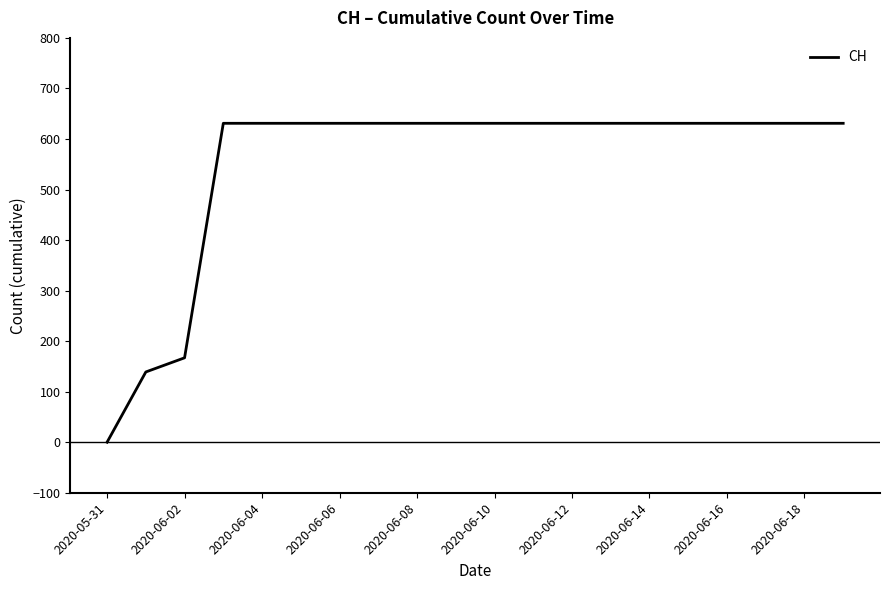

Does the chart display data point markers on the line(s)?

No